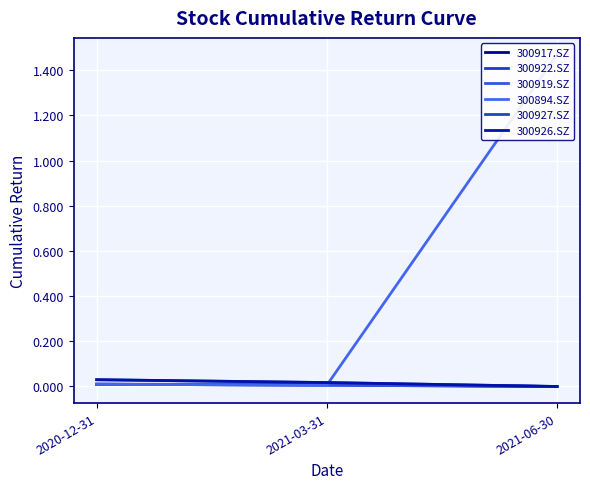

What is the label of the 1st point from the right?

2021-06-30